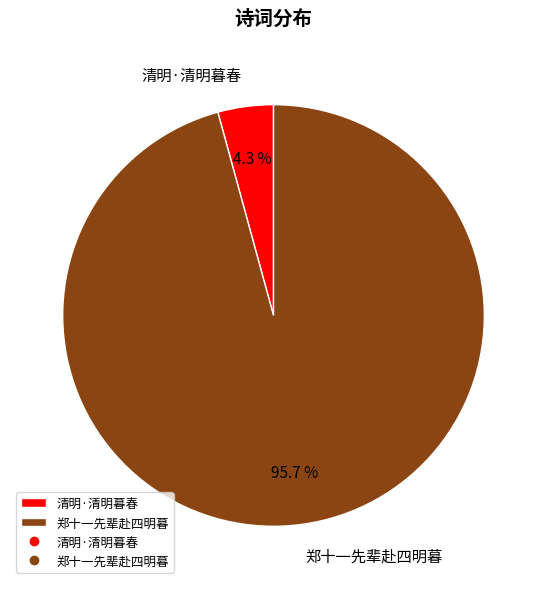

To the nearest percent, what is the combined percentage of 郑十一先辈赴四明暮 and 清明·清明暮春?

100%